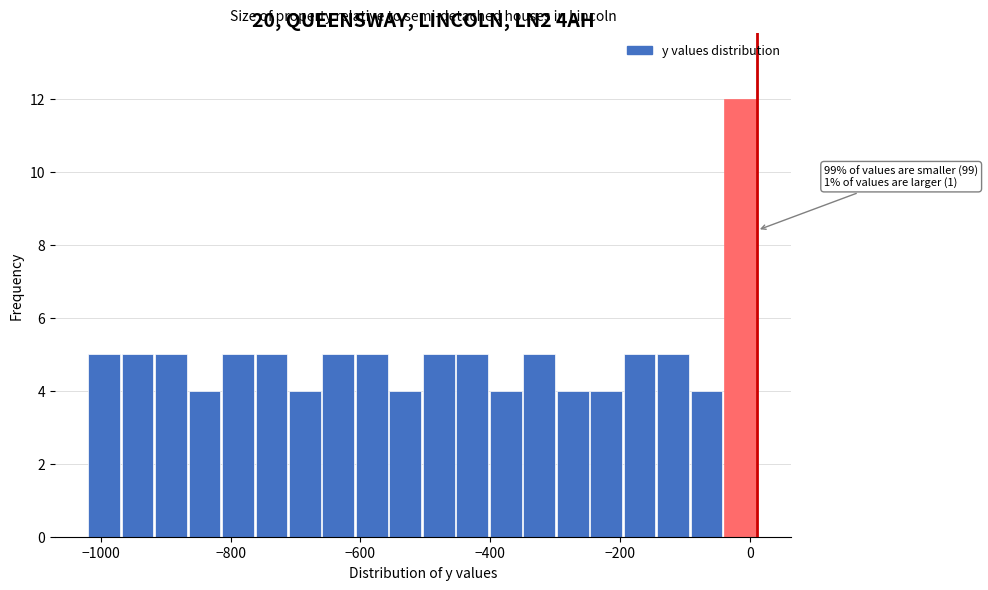

Read against the x-axis, roughly where is the centre of the tallest bar?

-20